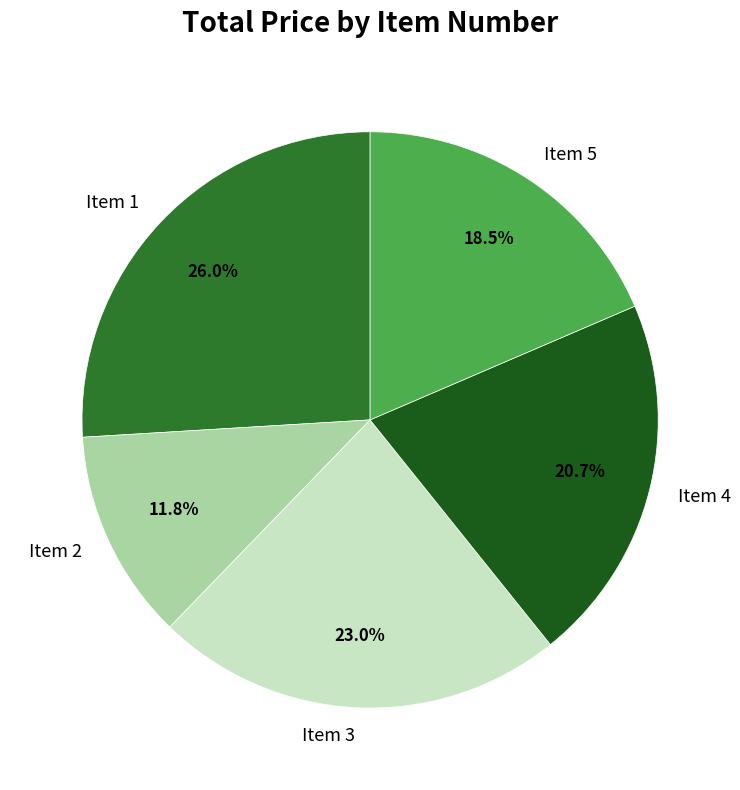

Rank the categories by value from lowest to highest.

Item 2, Item 5, Item 4, Item 3, Item 1